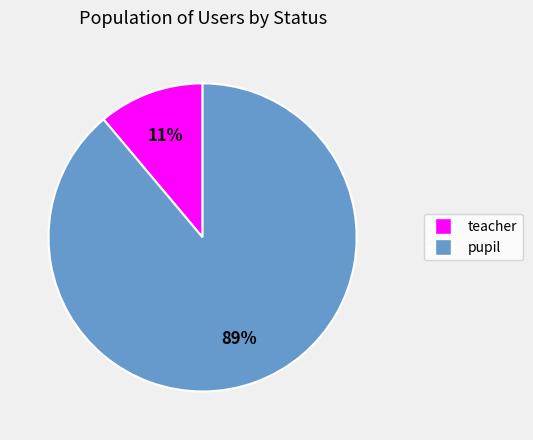

To the nearest percent, what is the difference between the teacher and pupil slice percentages?

78%